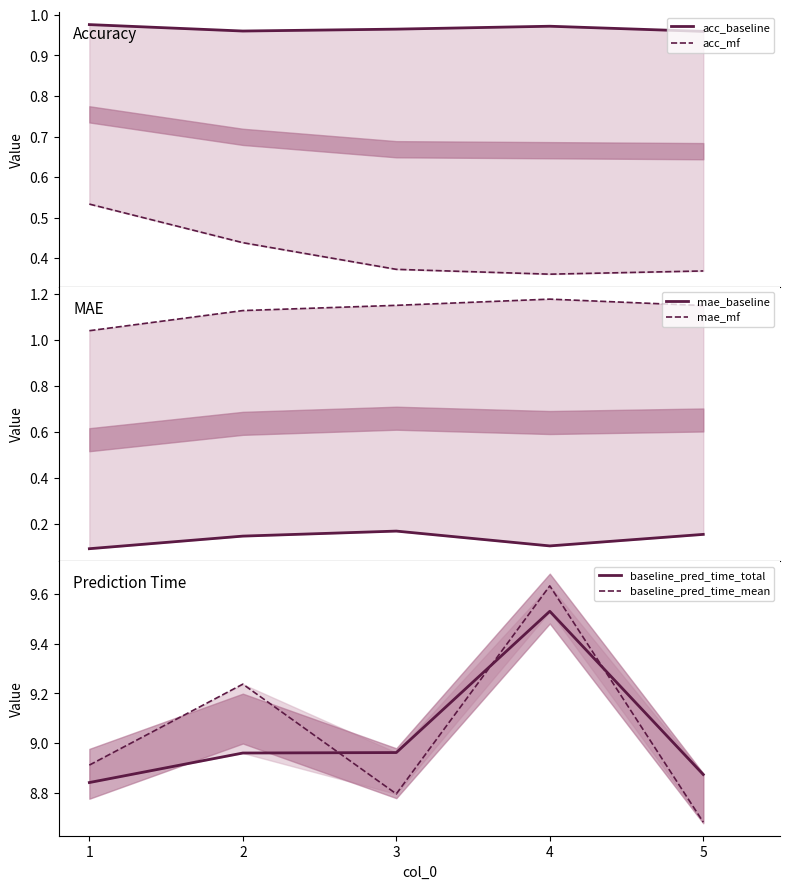

List the series in order of their peak value, highest first.

baseline_pred_time_mean, baseline_pred_time_total, mae_mf, acc_baseline, acc_mf, mae_baseline